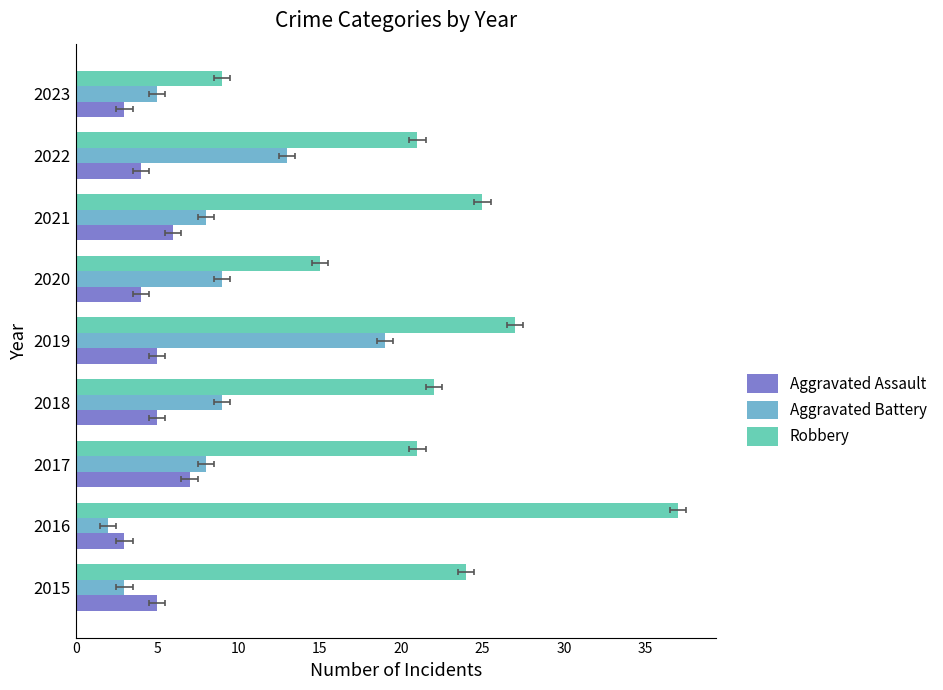

How many bars are there in each group?

3